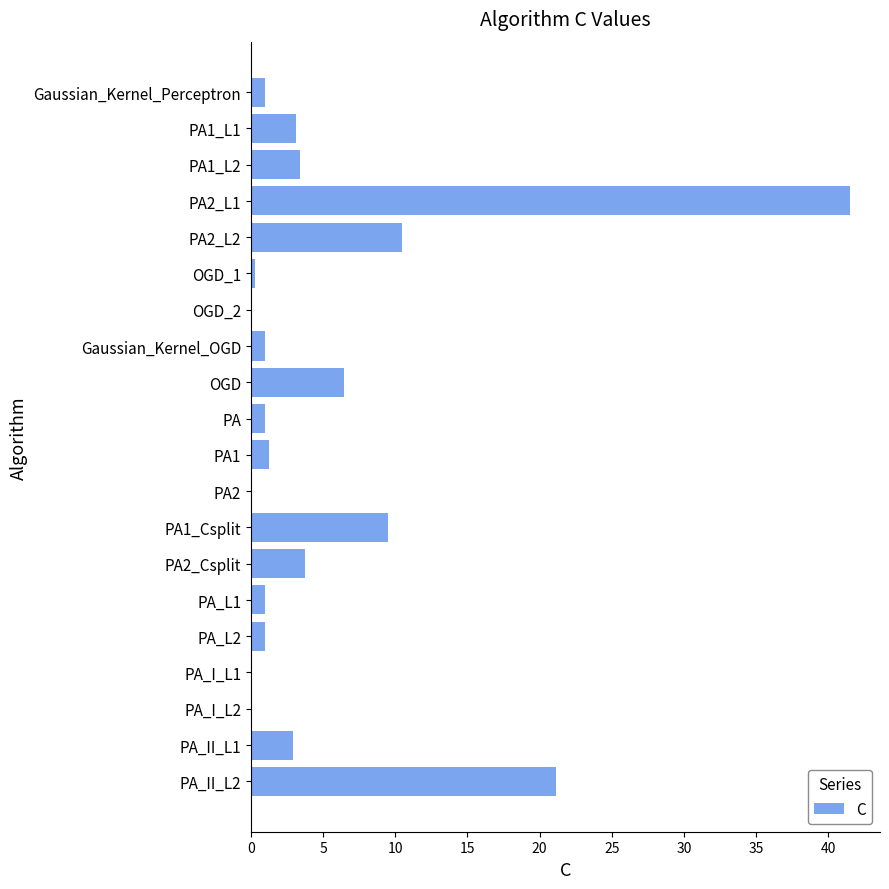

At which category does the chart reach its peak across all series?

PA2_L1